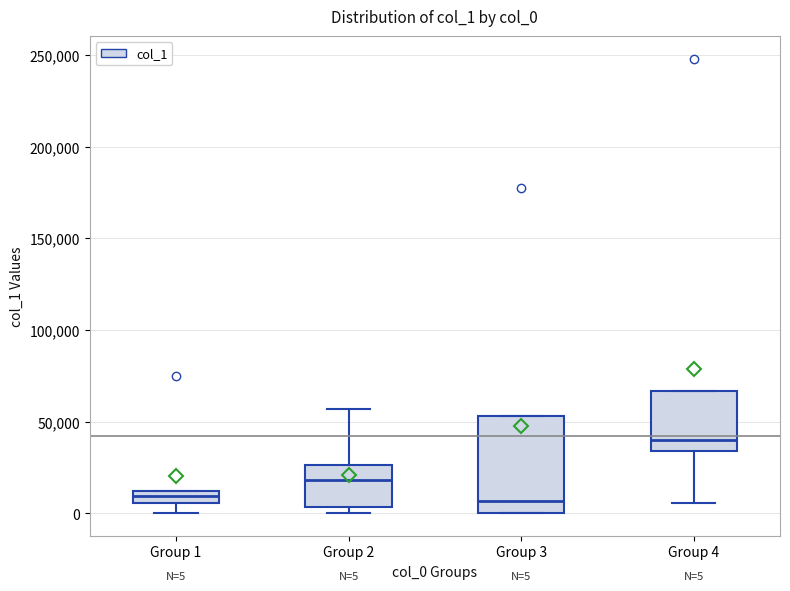

Which box has the highest median line?

Group 4